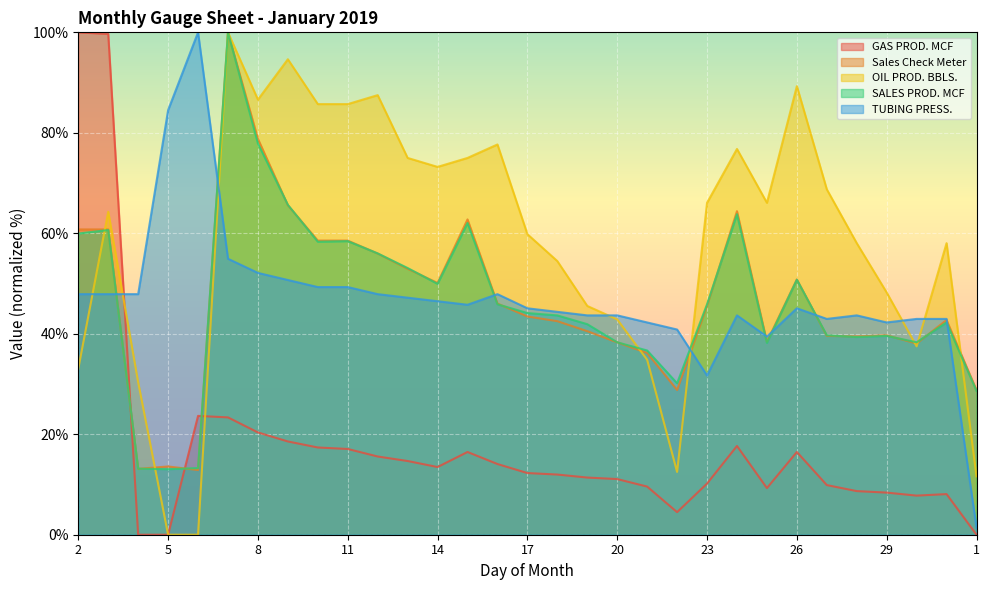

What is the approximate value of TUBING PRESS. at 7?

54.9